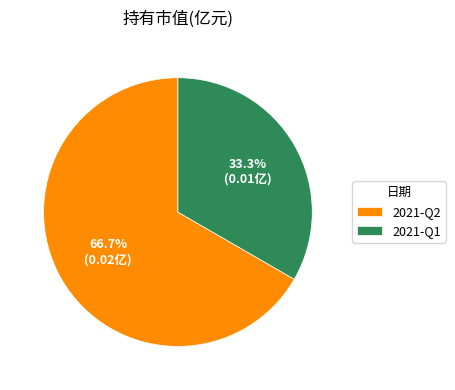

Rank the categories by value from lowest to highest.

2021-Q1, 2021-Q2